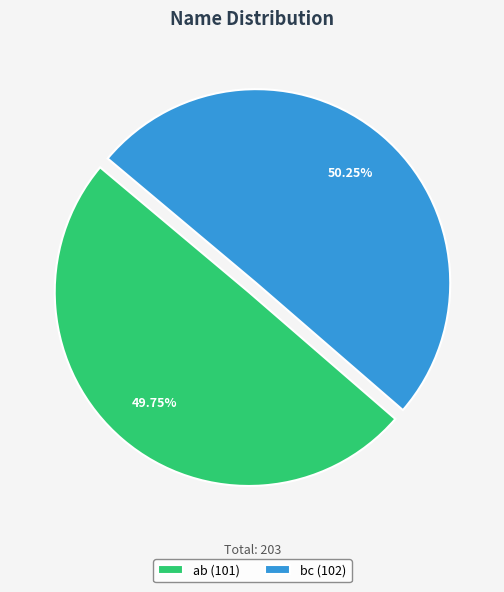

Is there any slice that represents more than half of the pie?

Yes